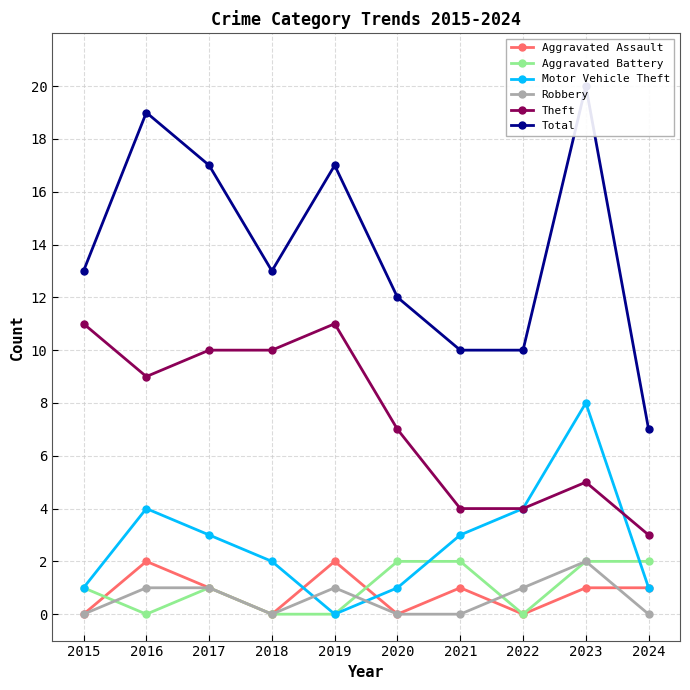

How many lines are shown in the chart?

6